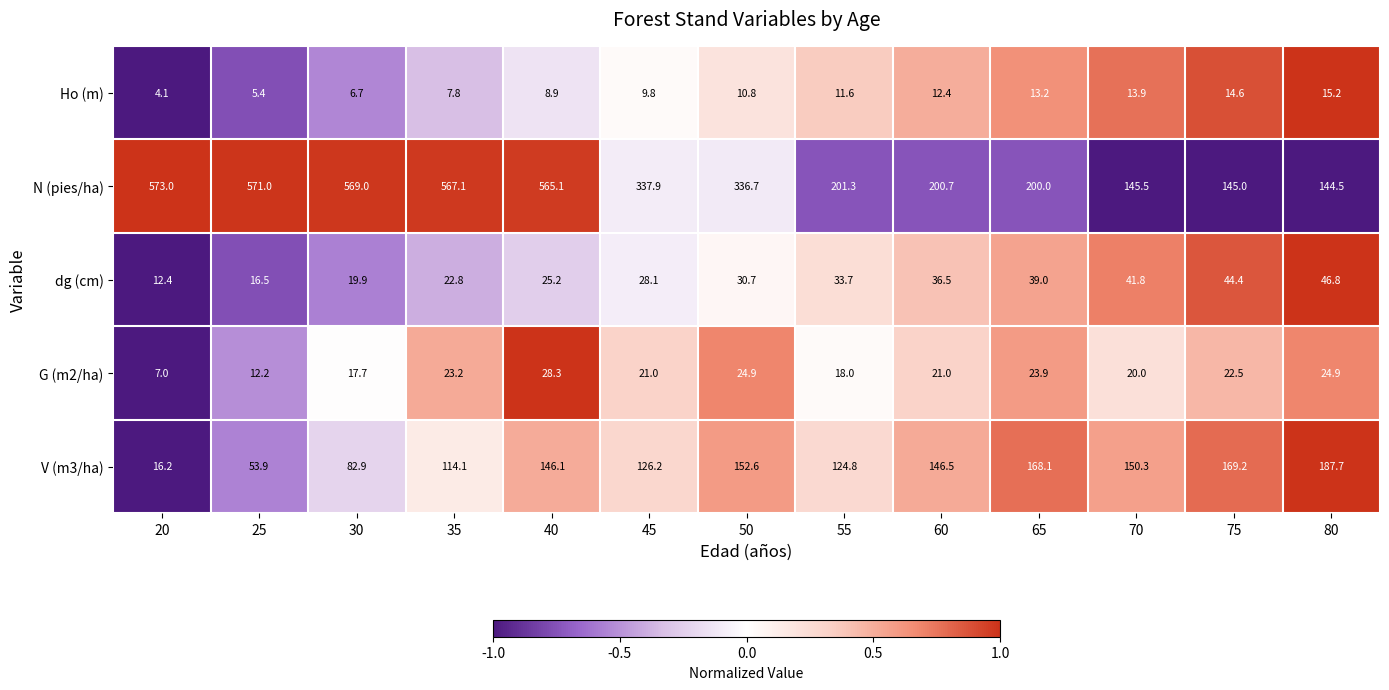

Which series has the largest total across all categories?

N (pies/ha)